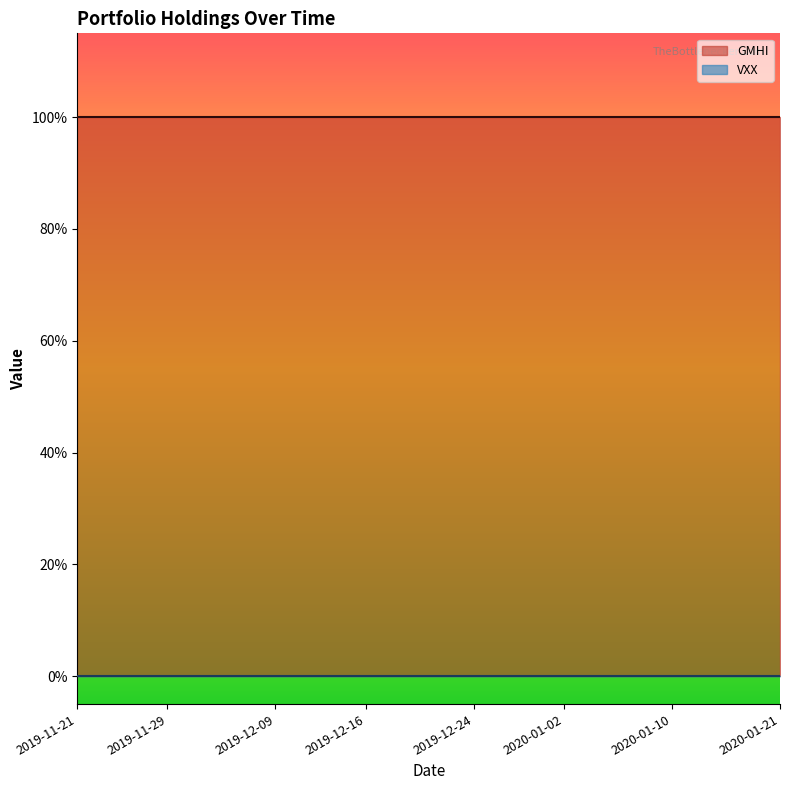

Is the value of VXX at 2020-01-02 greater than the value of GMHI at 2020-01-10?

No